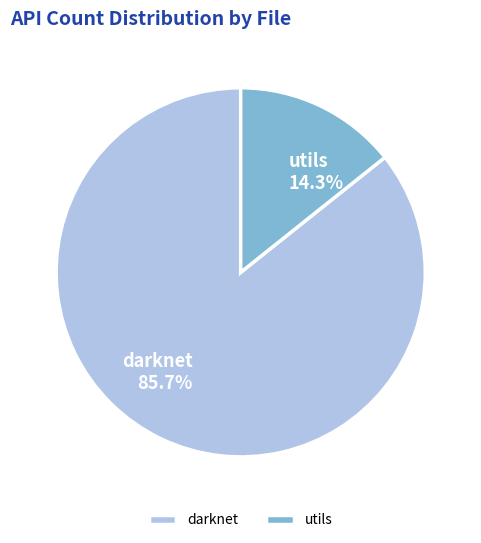

Is there any slice that represents more than half of the pie?

Yes